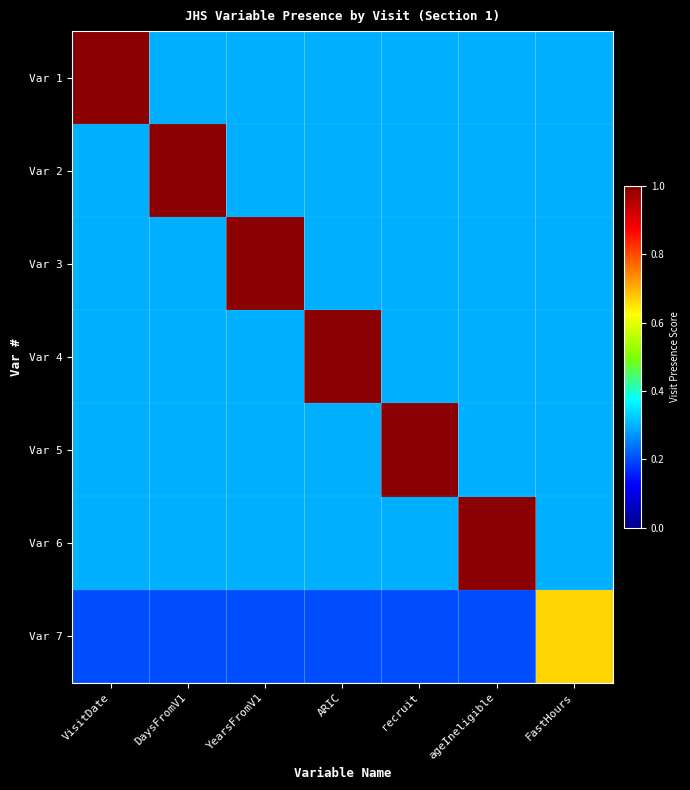

Reading left to right, list all the values displayed in this chart.

Var 1: VisitDate=1.0	DaysFromV1=0.3	YearsFromV1=0.3	ARIC=0.3	recruit=0.3	ageIneligible=0.3	FastHours=0.3
Var 2: VisitDate=0.3	DaysFromV1=1.0	YearsFromV1=0.3	ARIC=0.3	recruit=0.3	ageIneligible=0.3	FastHours=0.3
Var 3: VisitDate=0.3	DaysFromV1=0.3	YearsFromV1=1.0	ARIC=0.3	recruit=0.3	ageIneligible=0.3	FastHours=0.3
Var 4: VisitDate=0.3	DaysFromV1=0.3	YearsFromV1=0.3	ARIC=1.0	recruit=0.3	ageIneligible=0.3	FastHours=0.3
Var 5: VisitDate=0.3	DaysFromV1=0.3	YearsFromV1=0.3	ARIC=0.3	recruit=1.0	ageIneligible=0.3	FastHours=0.3
Var 6: VisitDate=0.3	DaysFromV1=0.3	YearsFromV1=0.3	ARIC=0.3	recruit=0.3	ageIneligible=1.0	FastHours=0.3
Var 7: VisitDate=0.2	DaysFromV1=0.2	YearsFromV1=0.2	ARIC=0.2	recruit=0.2	ageIneligible=0.2	FastHours=0.7